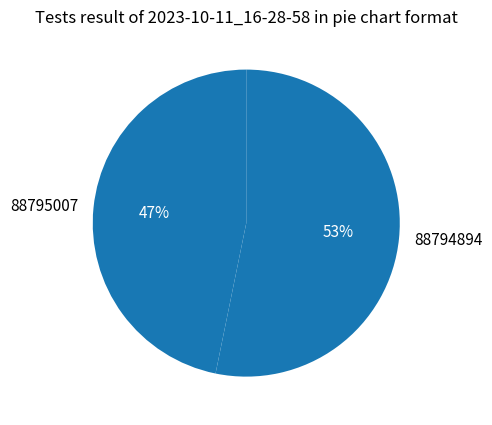

To the nearest percent, what percentage of the pie is 88794894?

53%